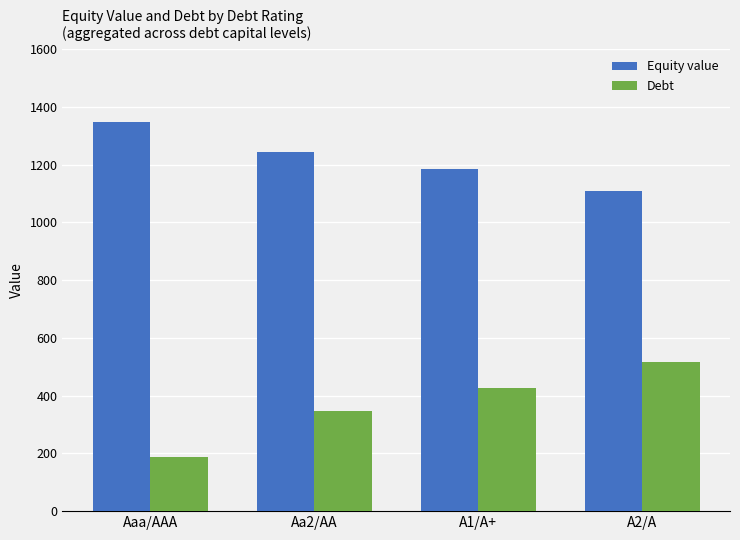

What is the spread (max minus min) of values at Aa2/AA?

894.2